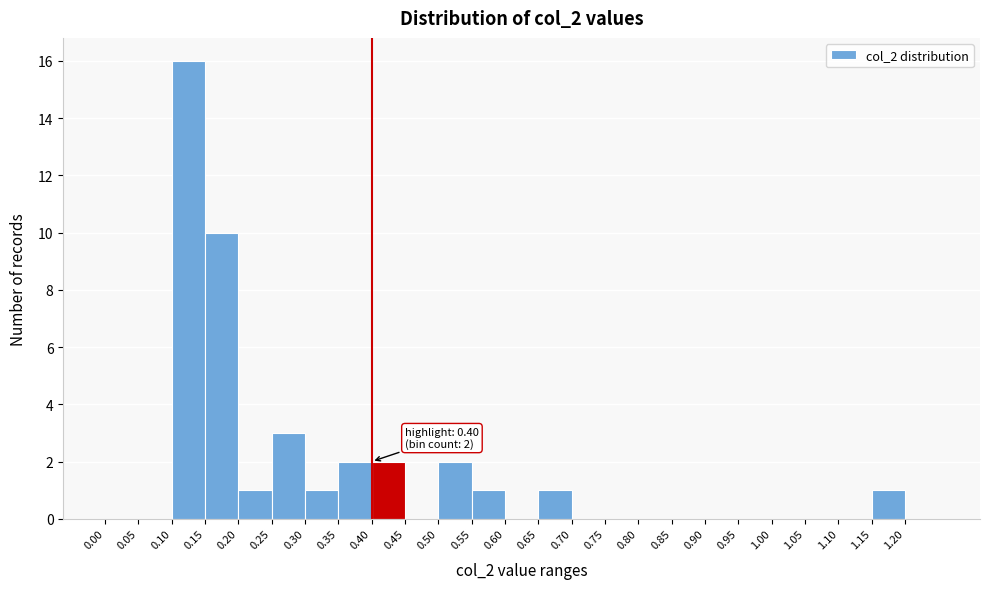

Over which range of the x-axis is the bar tallest?

0.10 to 0.15